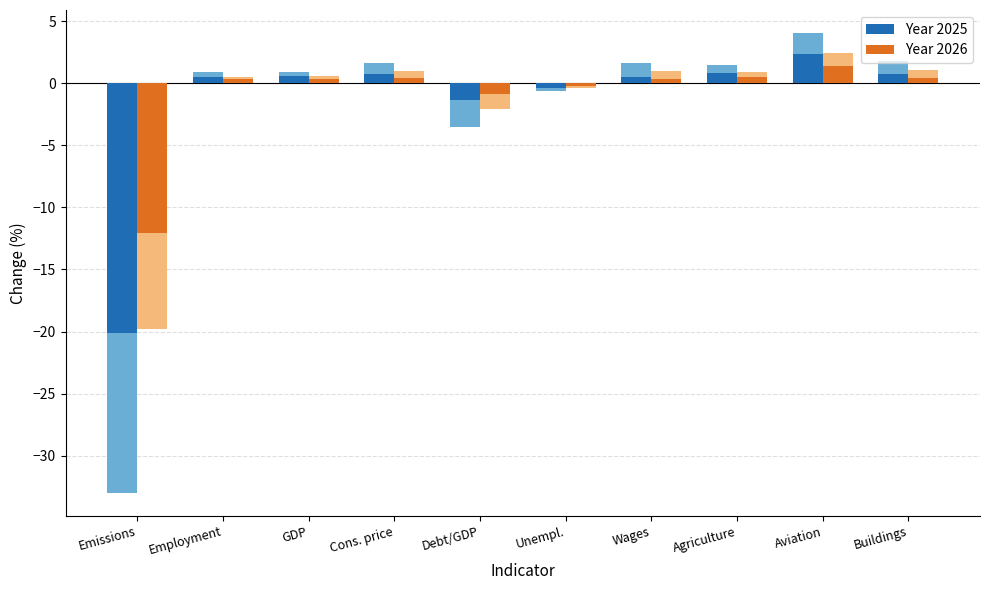

True or false: Year 2025 has a value of -0.2 at Unempl..

False